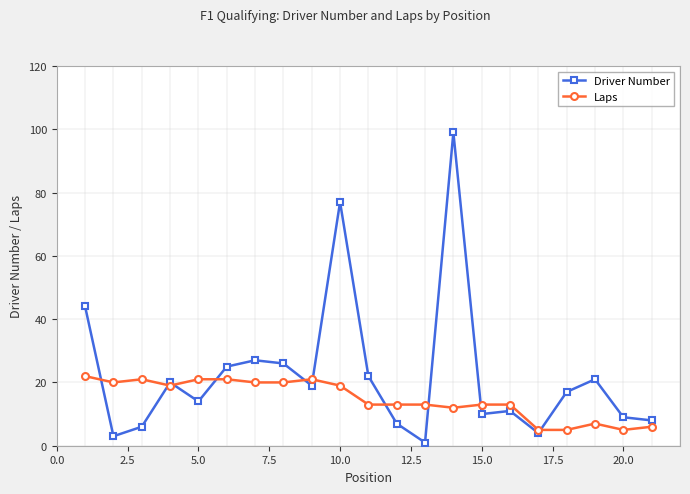

What is the greatest value displayed?

99